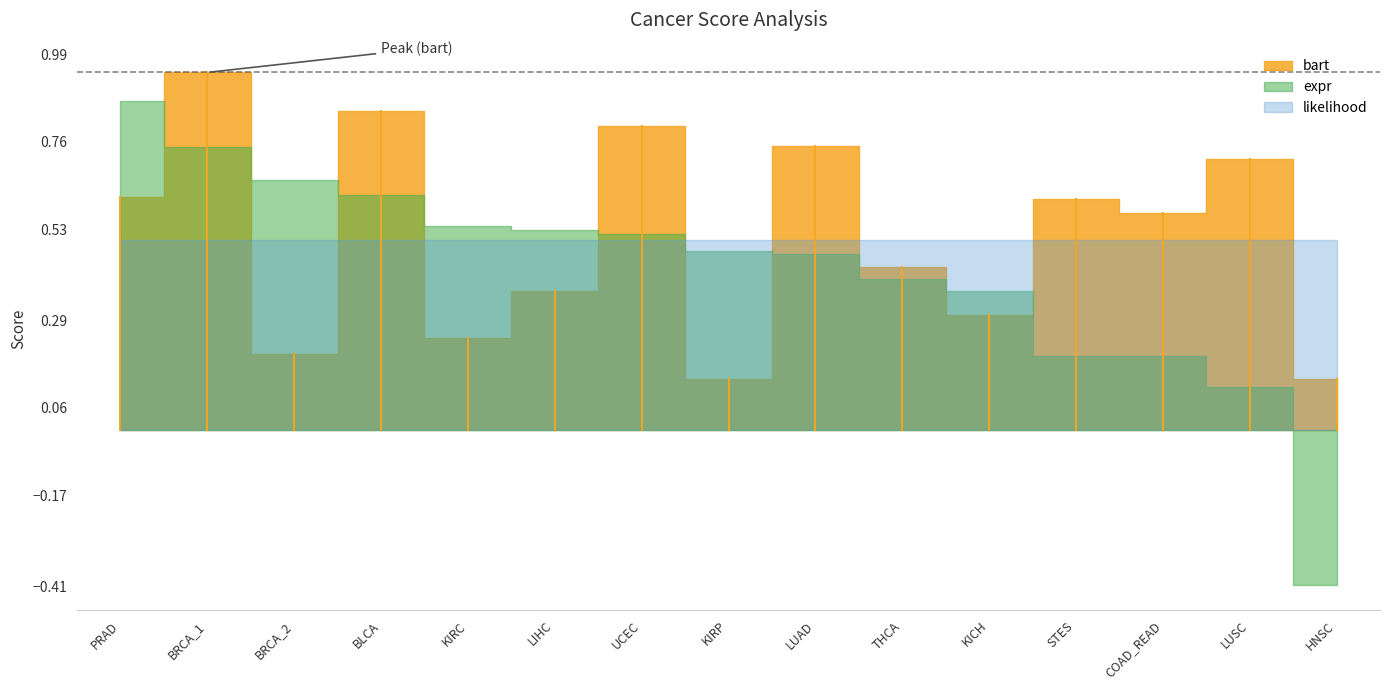

How many lines are shown in the chart?

3